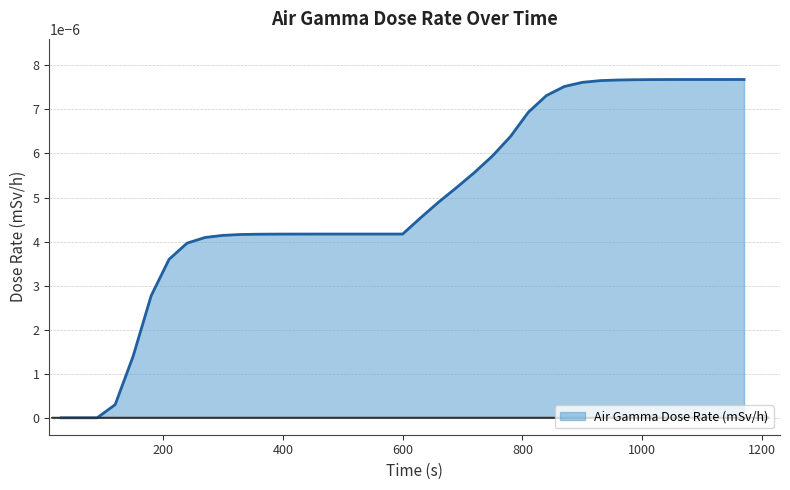

Does the chart display data point markers on the line(s)?

No